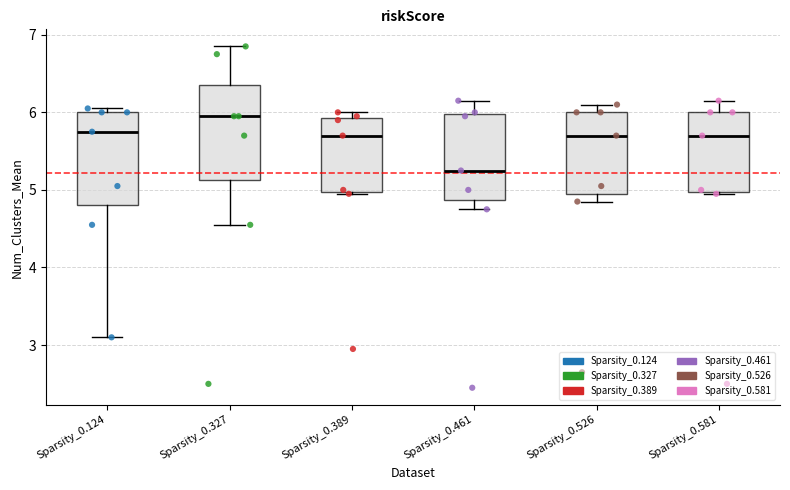

Reading left to right, read every box against the y-axis: the position of its median line, the range the box covers, and the ends of its whiskers. The values are not printed on the chart, so give them approximately, as read against the axis.

Sparsity_0.124: median 5.8, box 4.8 to 6.0, whiskers 3.1 to 6.1
Sparsity_0.327: median 6.0, box 5.1 to 6.4, whiskers 4.6 to 6.9
Sparsity_0.389: median 5.7, box 5.0 to 5.9, whiskers 5.0 to 6.0
Sparsity_0.461: median 5.3, box 4.9 to 6.0, whiskers 4.8 to 6.2
Sparsity_0.526: median 5.7, box 5.0 to 6.0, whiskers 4.9 to 6.1
Sparsity_0.581: median 5.7, box 5.0 to 6.0, whiskers 5.0 to 6.2